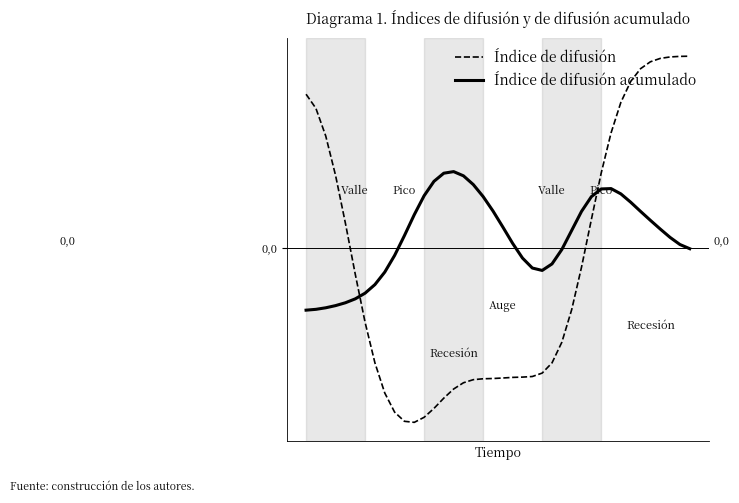

Where does the Índice de difusión acumulado series first go above 0?

10